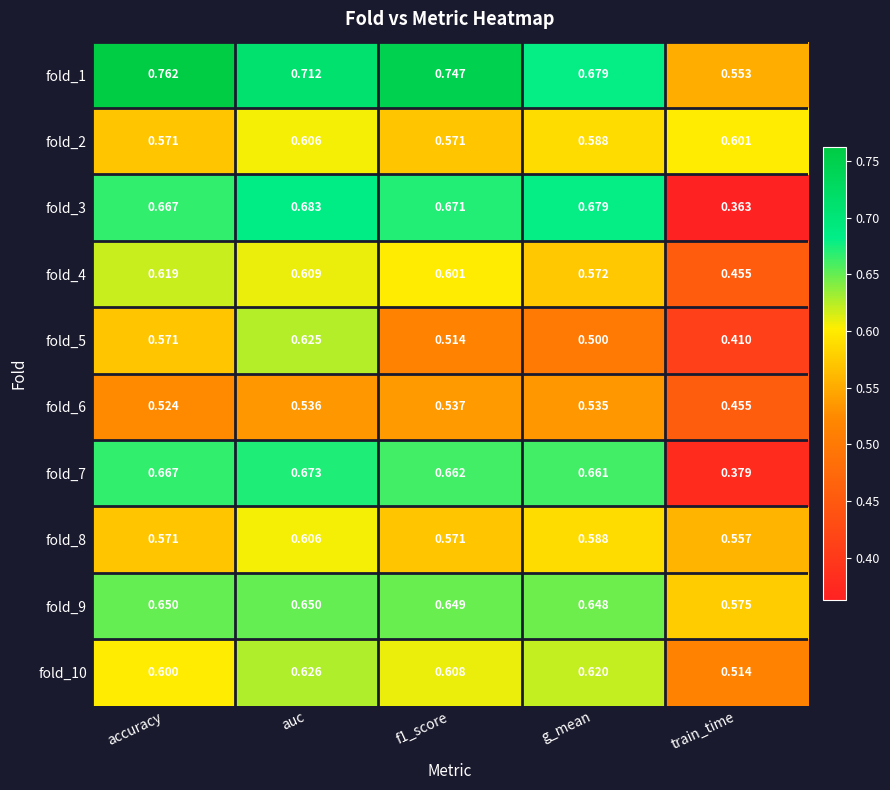

Which series has the largest range (max minus min)?

fold_3